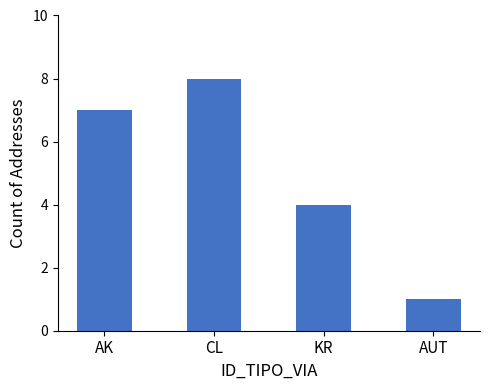

What is the difference between the second highest and minimum values?

6